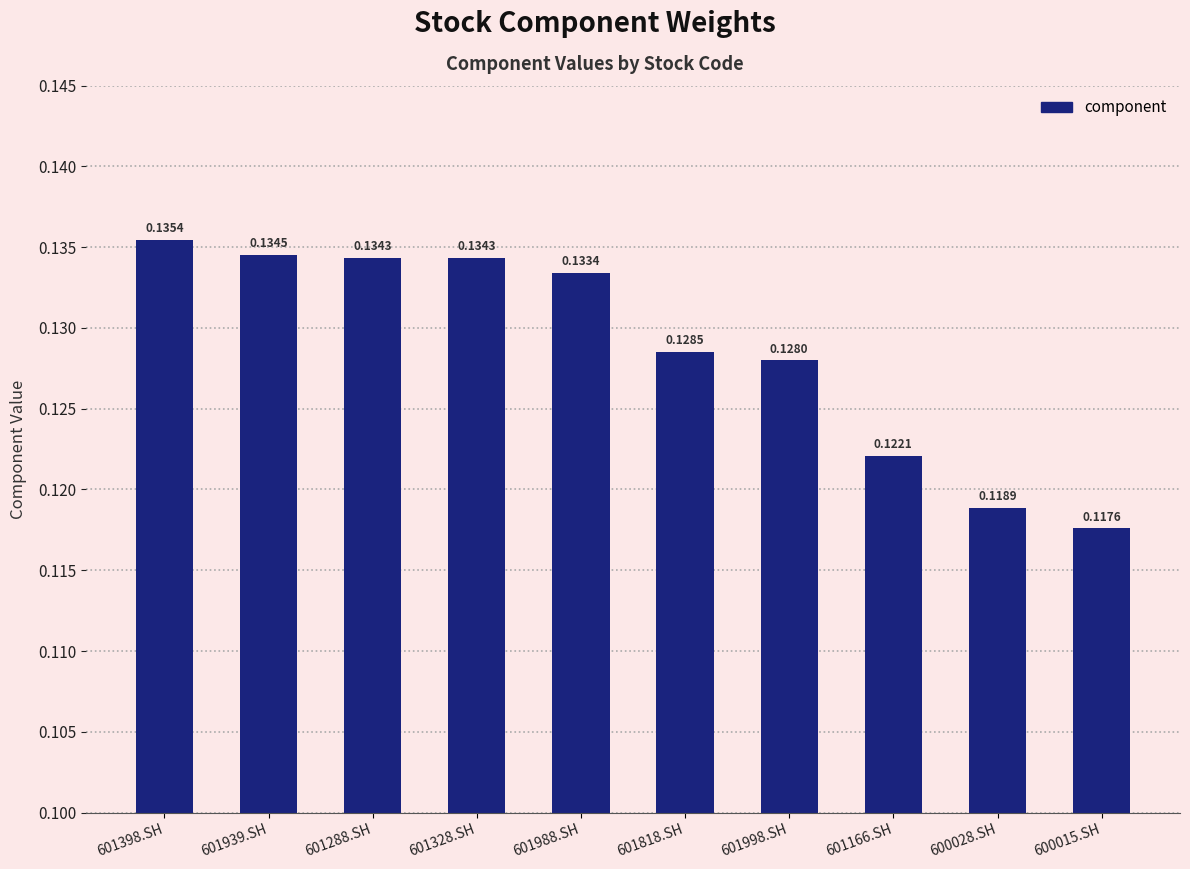

What is the sum of all values?

1.3